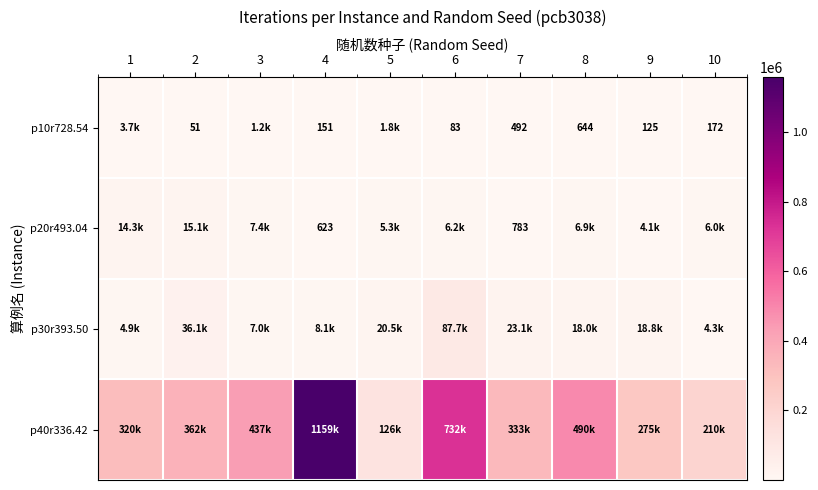

Which has a higher value, 8 or 10?

8